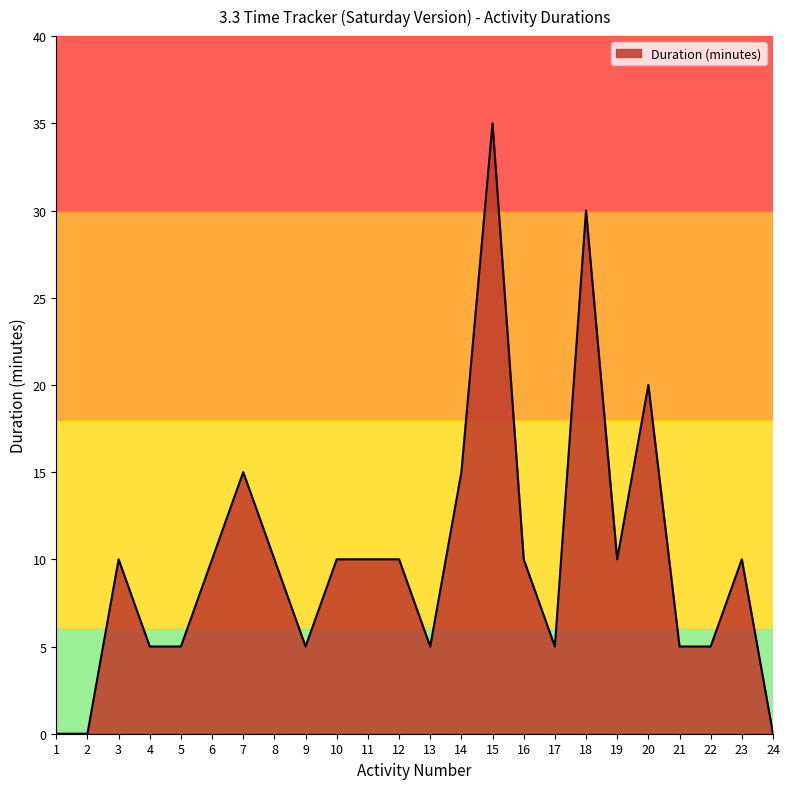

Which label corresponds to the largest value in the chart?

15